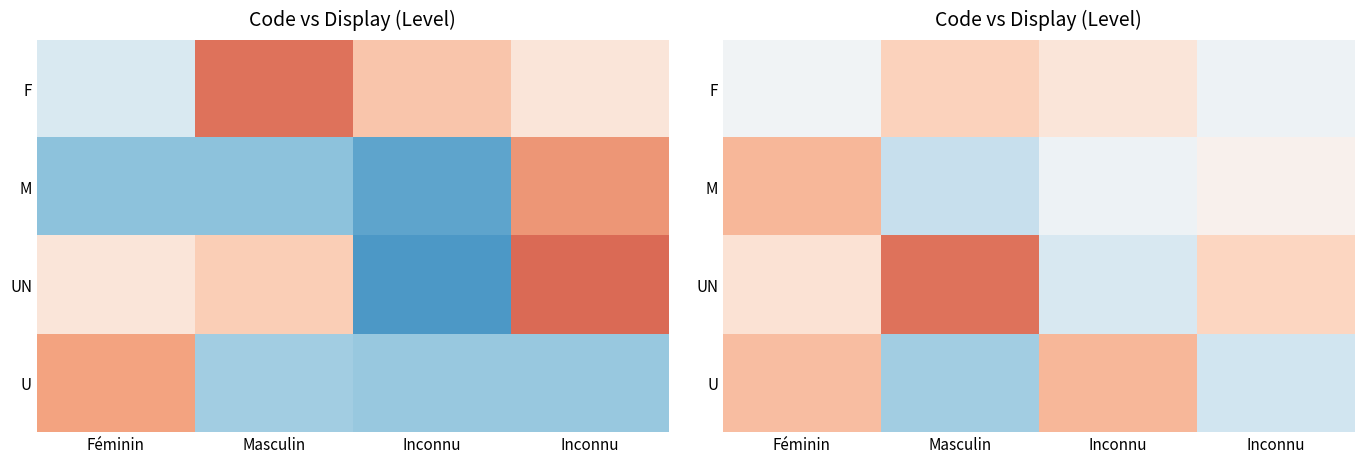

What is the total value across all series at Féminin?

4.4